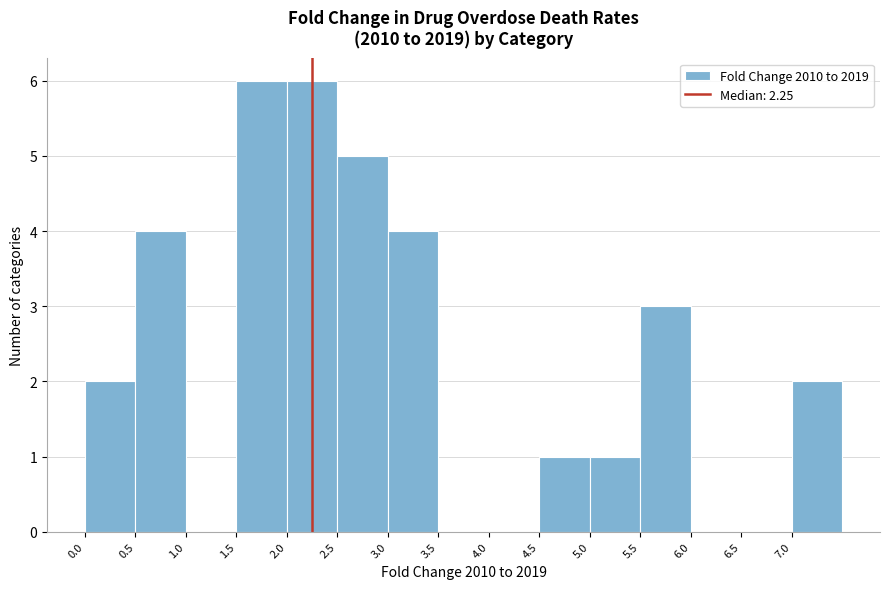

What is the height of the bar covering 4.5 to 5.0 on the x-axis? The values are not printed on the chart, so give them approximately, as read against the axis.

1